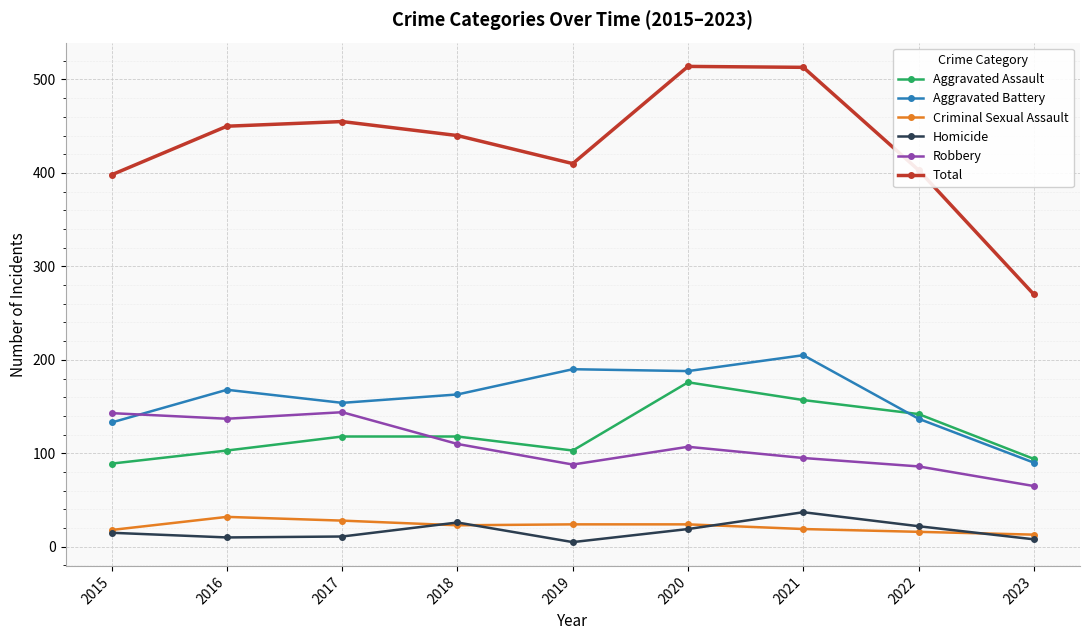

What is the value of the Aggravated Assault point at the 6th from the left?

176